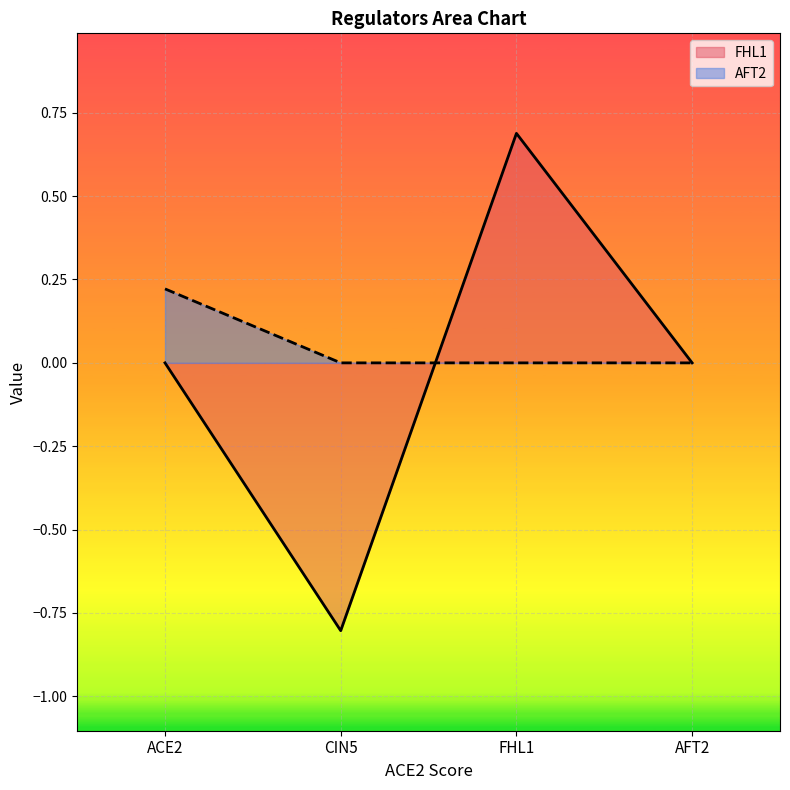

Which series has the largest total across all categories?

AFT2